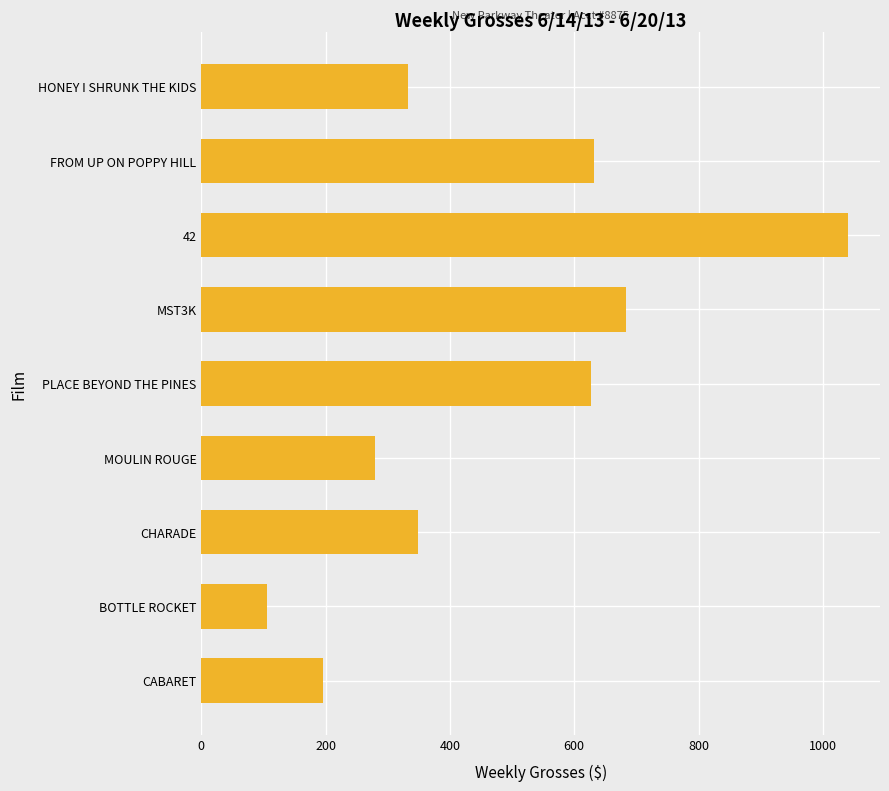

True or false: the data shows 348 at CHARADE.

True